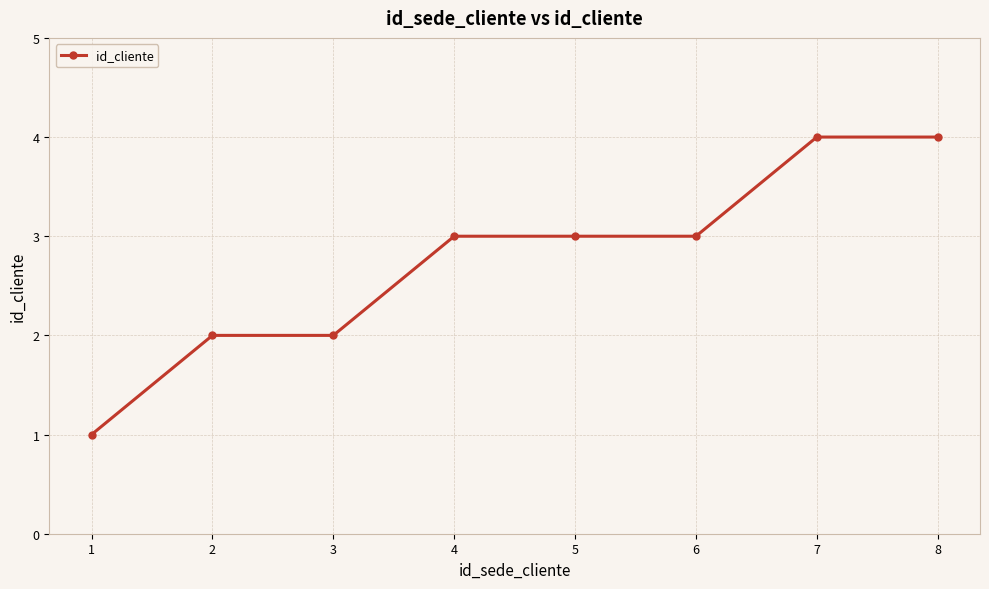

Which has a higher value, 1 or 3?

3